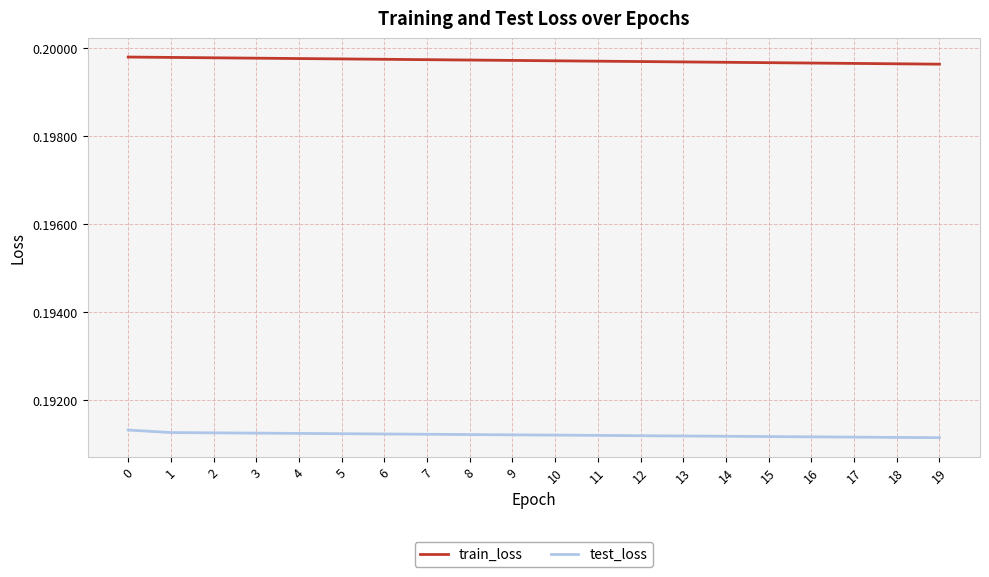

Rank the series at 19 from highest to lowest value.

train_loss, test_loss